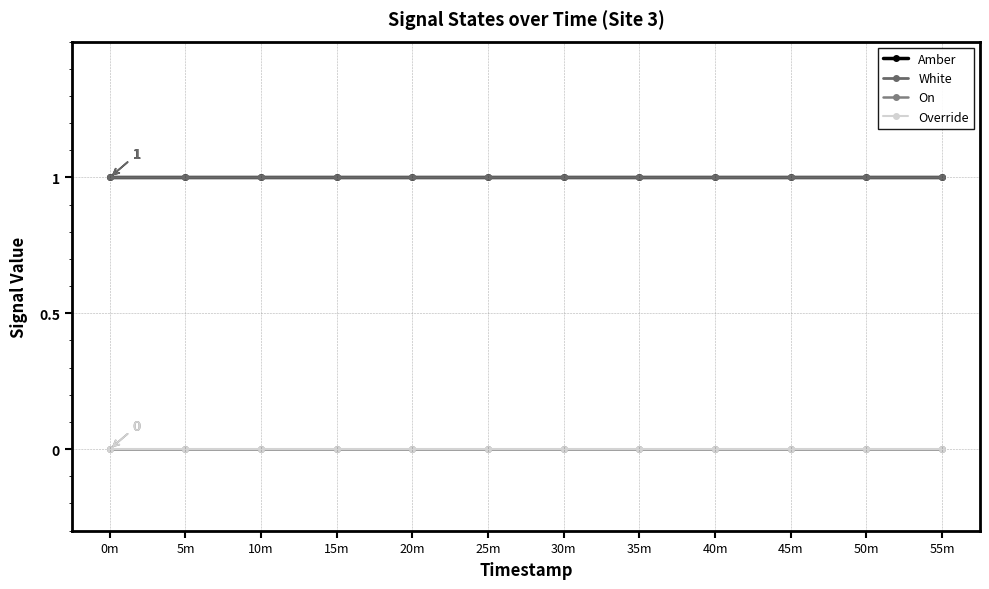

Between 35m and 50m, which series saw the biggest shift?

Amber